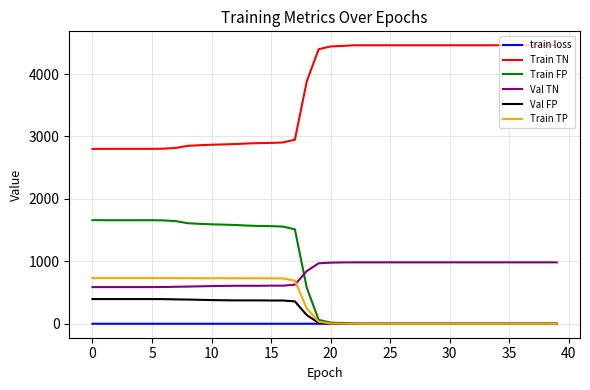

Which series has the largest total across all categories?

Train TN